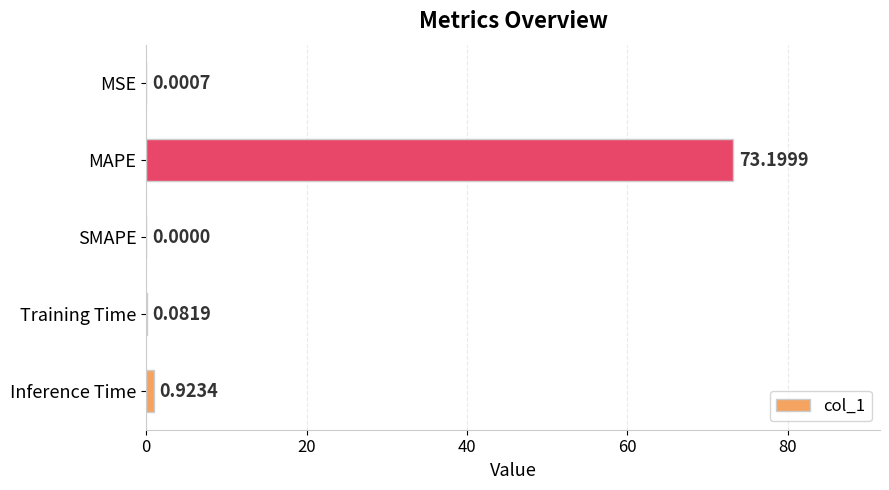

At which label is the value closest to 36?

Inference Time